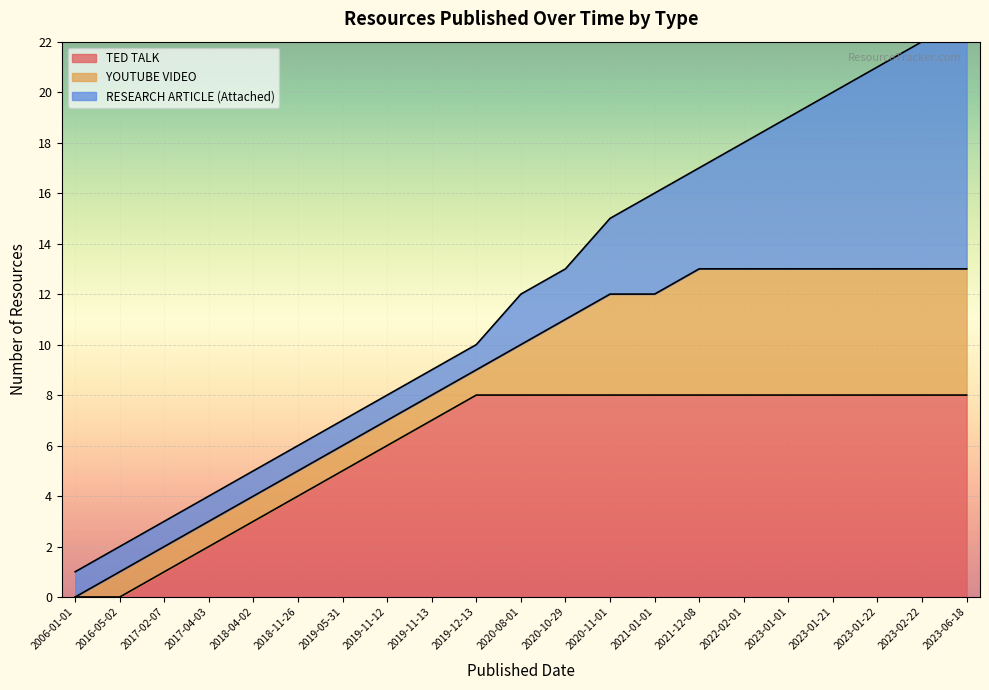

What is the difference between the values at 2023-02-22 and 2021-12-08?

5